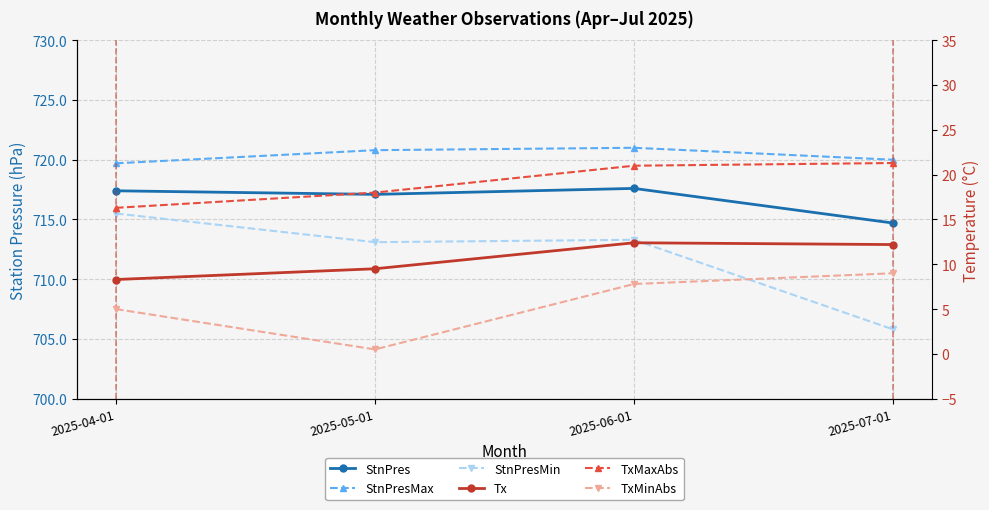

True or false: StnPresMax has more than 2 interior local peaks.

False